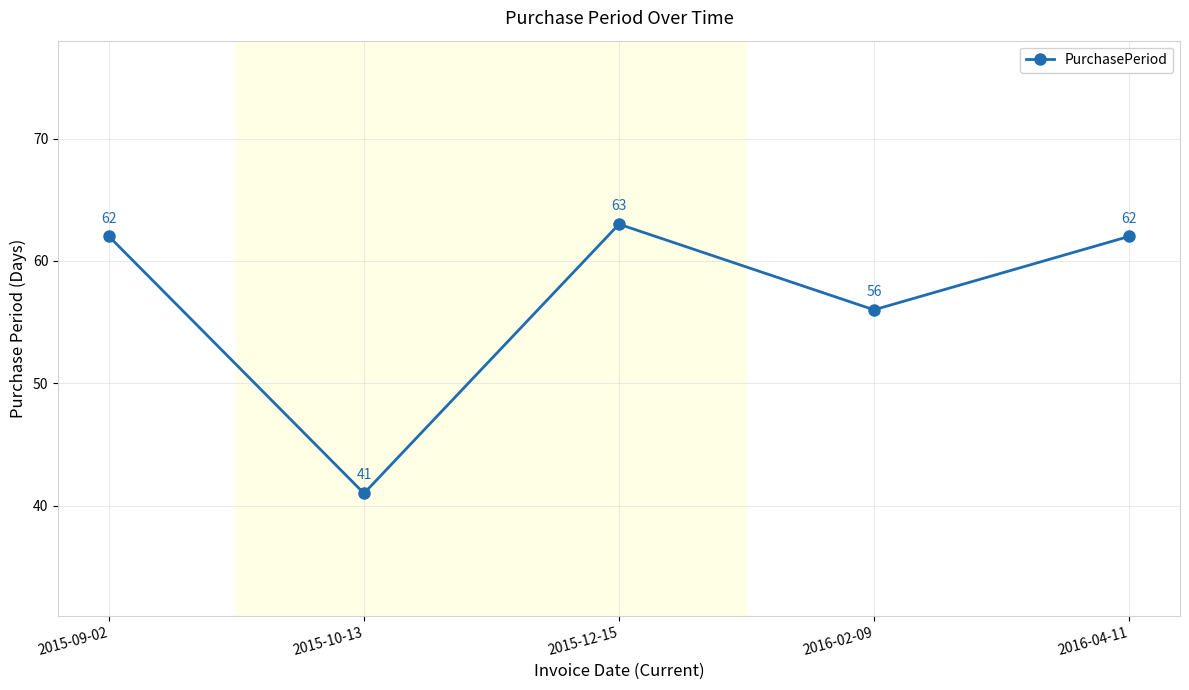

Reading left to right, extract all data points from this chart.

2015-09-02=62	2015-10-13=41	2015-12-15=63	2016-02-09=56	2016-04-11=62